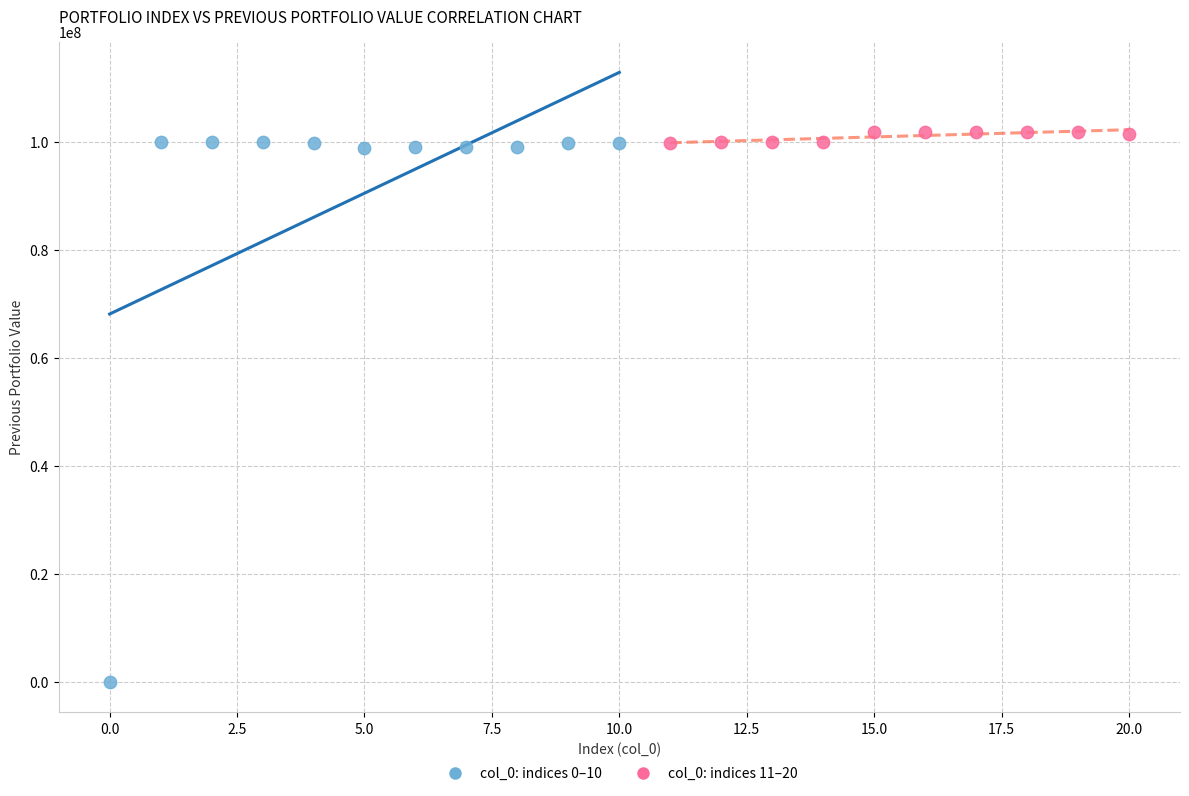

Which series has the widest spread of Y values?

col_0: indices 0–10